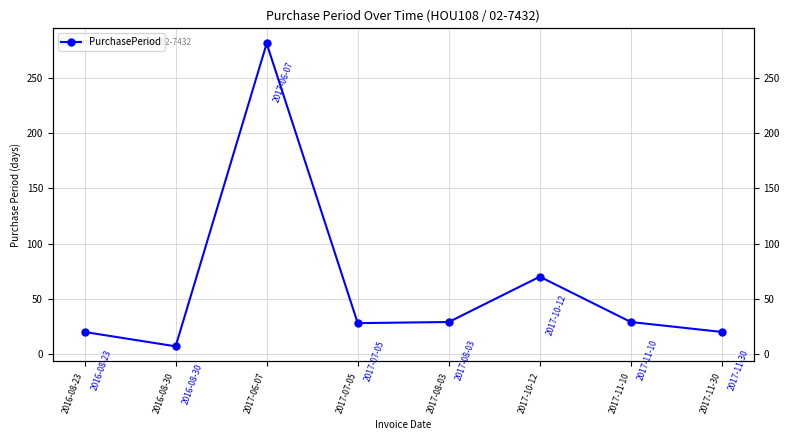

Reading left to right, what are all the values shown in this chart?

20	7	281	28	29	70	29	20